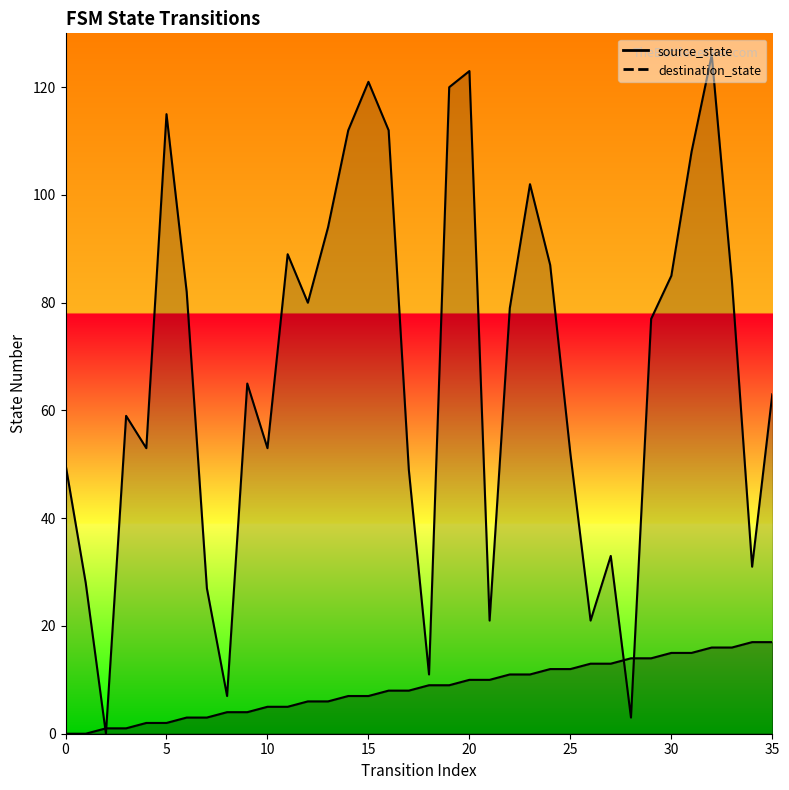

What is the value of the source_state point at the 5th from the left?

2